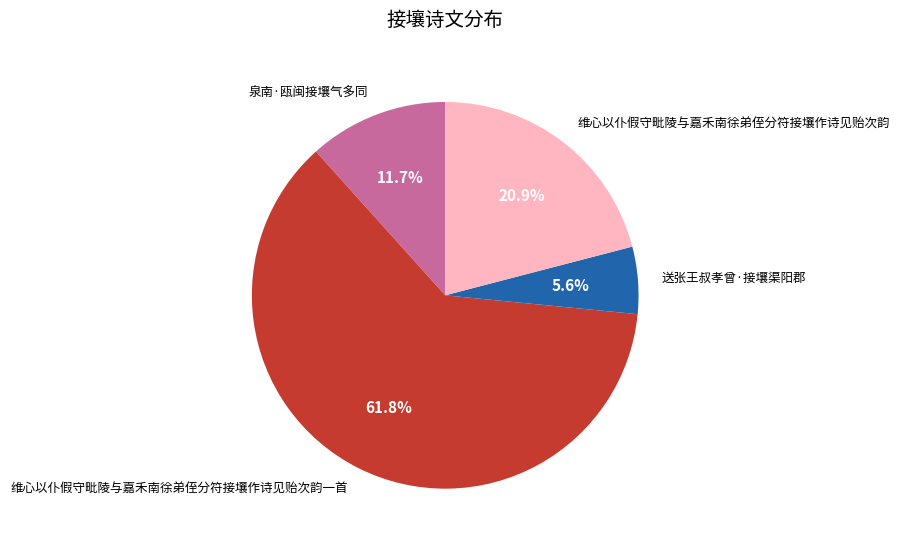

Count the number of slices in the pie.

4